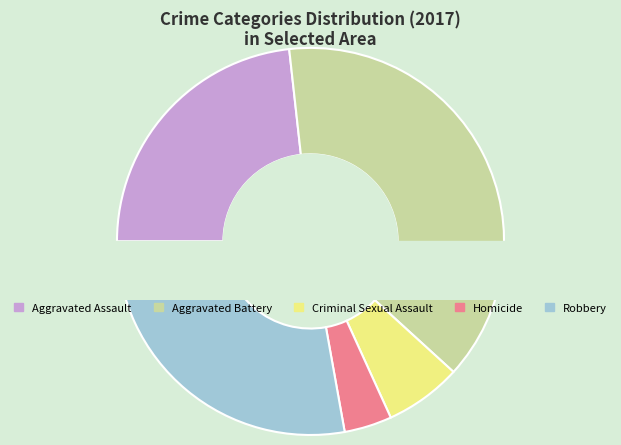

To the nearest percent, what is the difference between the largest and smallest slice percentages?

35%